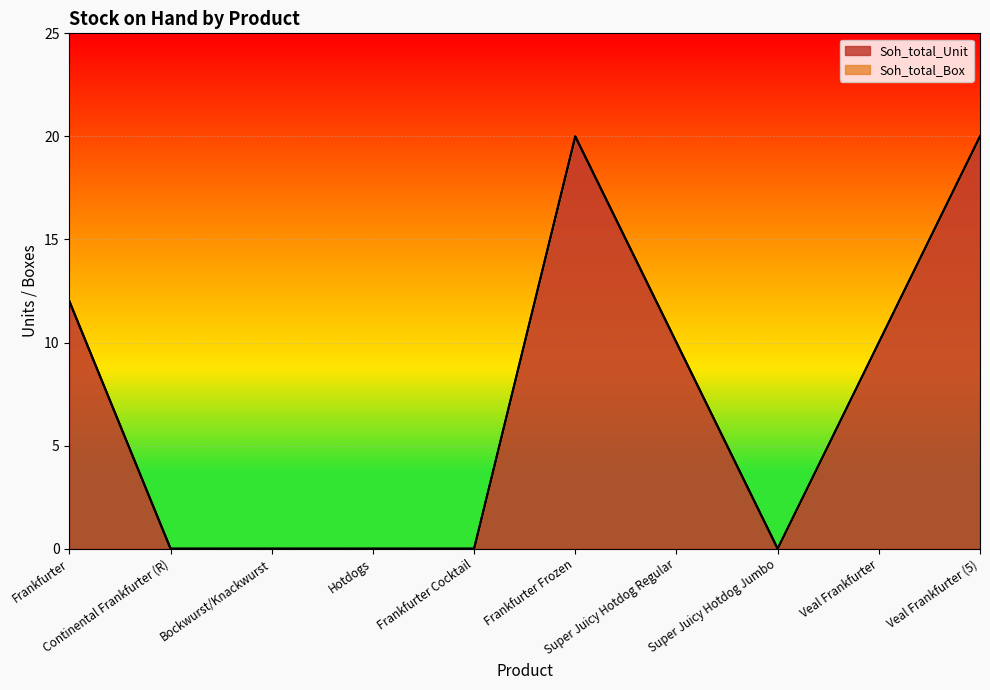

The value at Veal Frankfurter is 10. True or false?

True